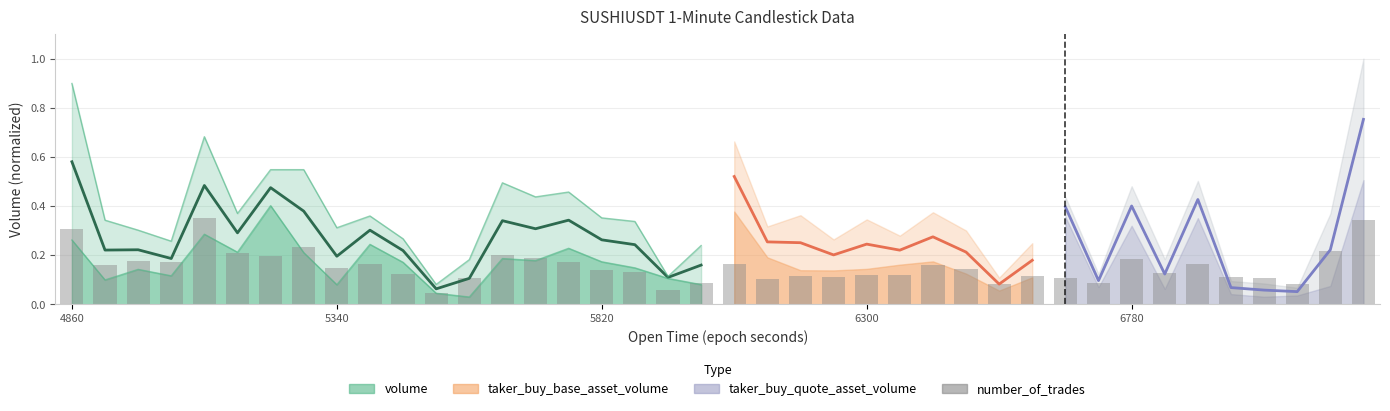

Is it true that the value at 9 is 0.3?

False